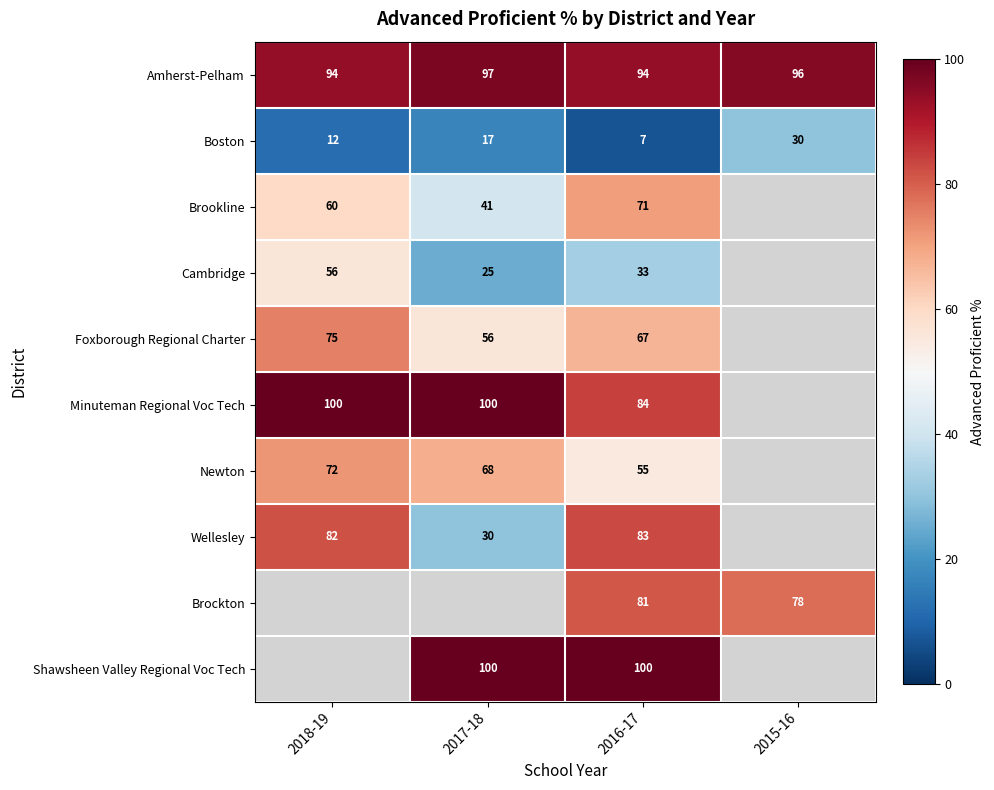

The value of Amherst-Pelham at 2018-19 is 94. True or false?

True